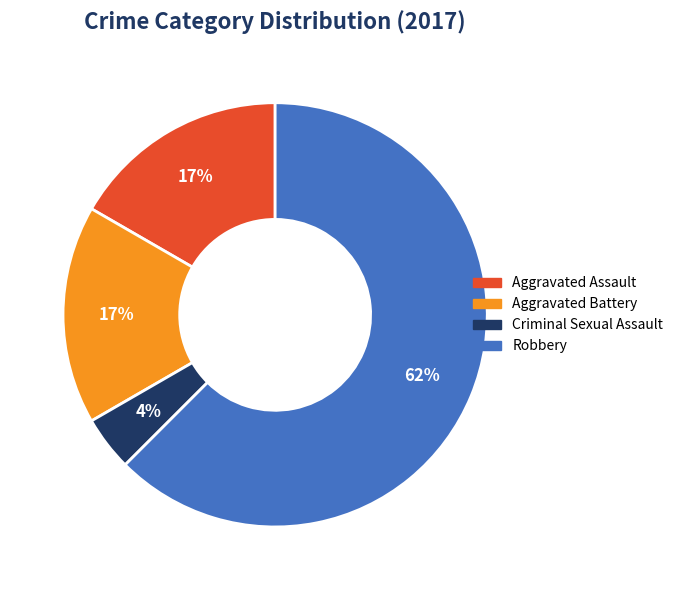

Which has a higher value, Robbery or Criminal Sexual Assault?

Robbery